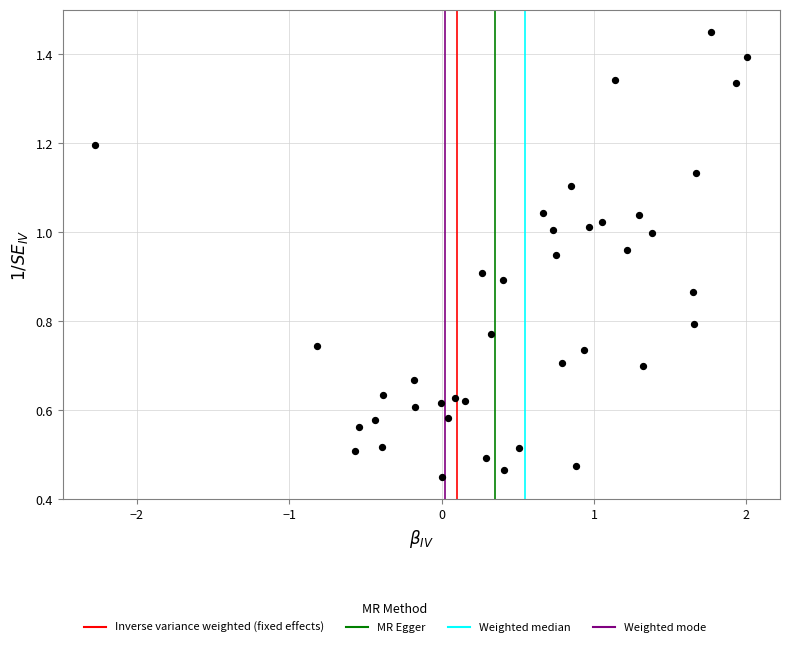

What is the range of X values (max minus min)?

4.3